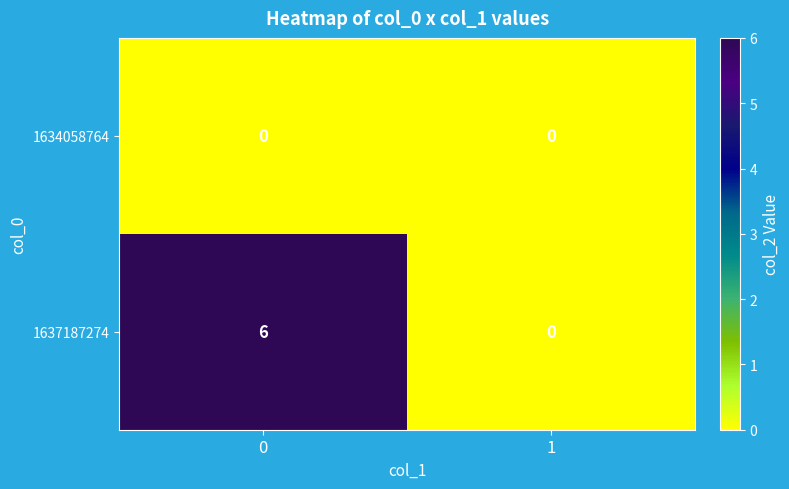

True or false: 1637187274 has a value of 6 at 0.

True